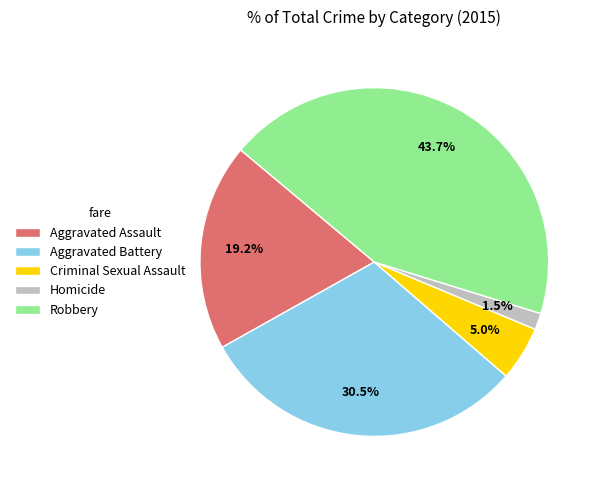

How many segments does this pie chart have?

5